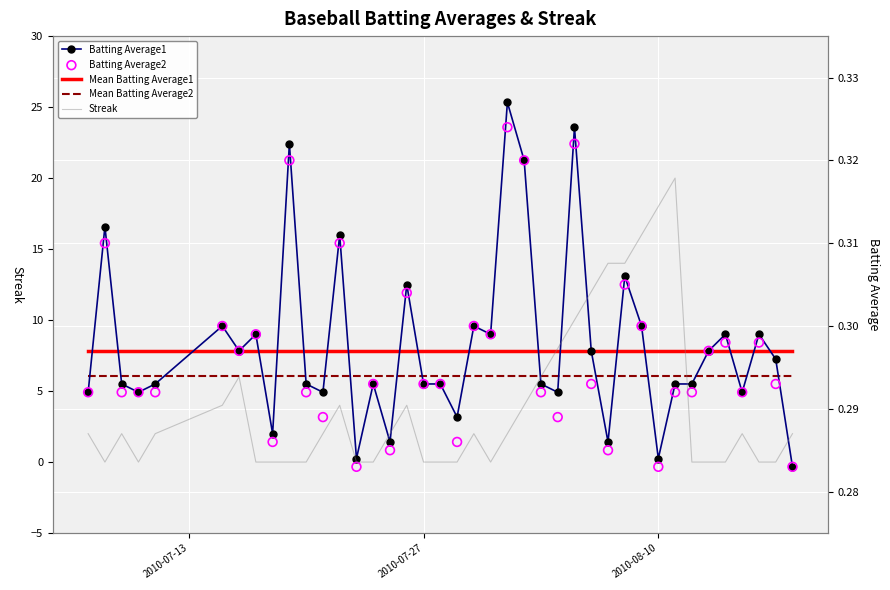

Which series contains the highest Y value?

Streak